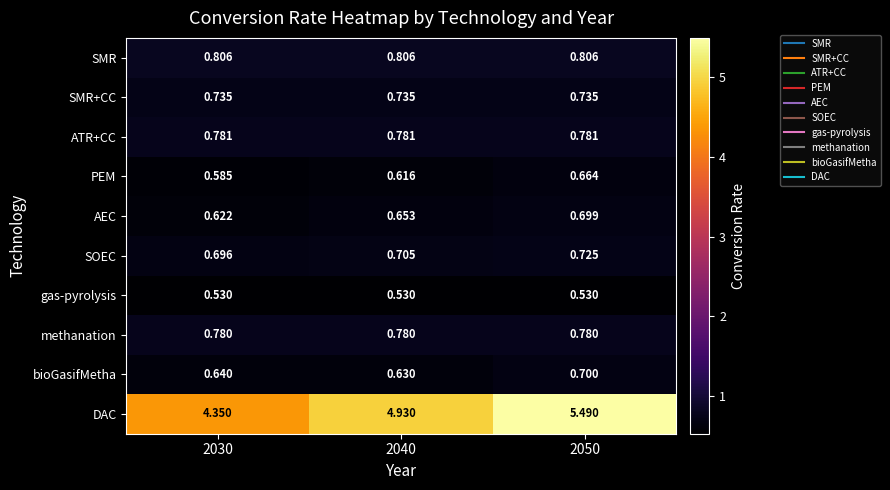

Rank the series by their maximum value, from highest to lowest.

DAC, SMR, ATR+CC, methanation, SMR+CC, SOEC, bioGasifMetha, AEC, PEM, gas-pyrolysis